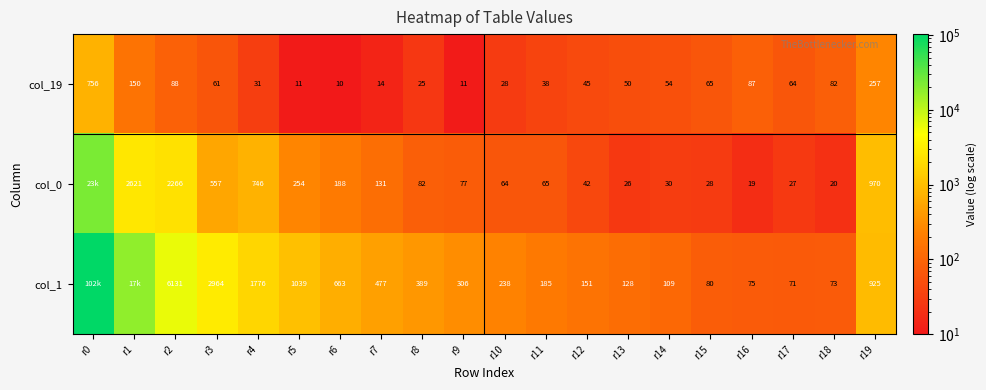

What is the approximate value of col_19 at r18, to the nearest 100?

100